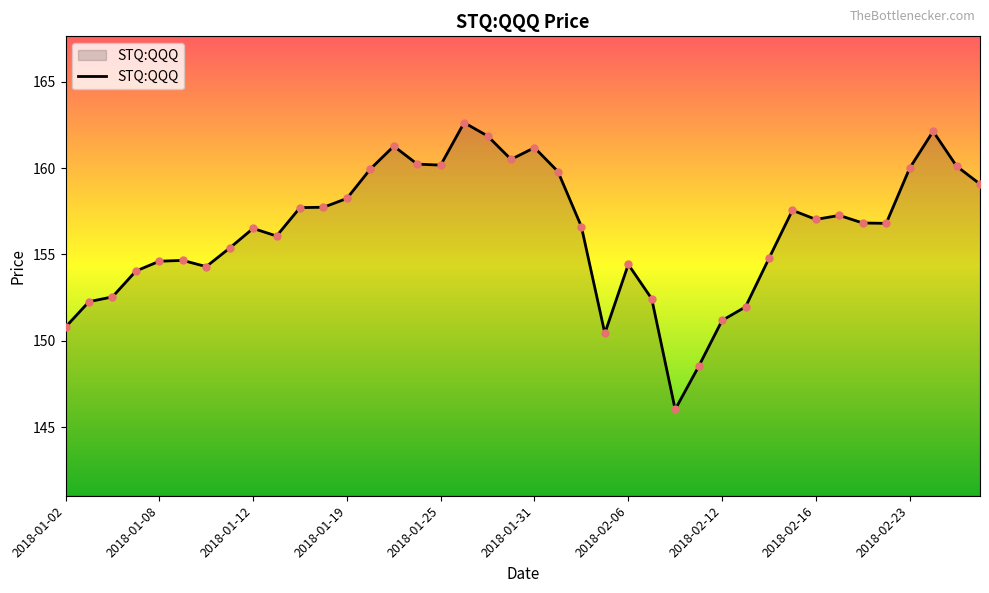

What is the greatest value displayed?

162.6